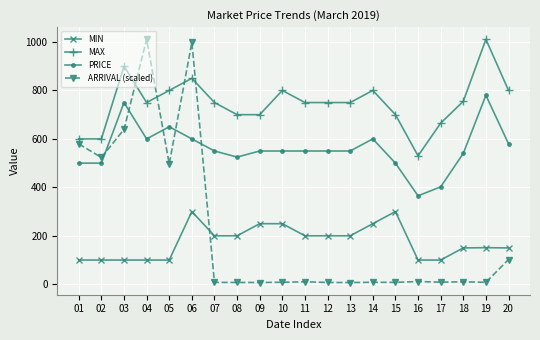

What are all the series names shown in the legend?

MIN, MAX, PRICE, ARRIVAL (scaled)